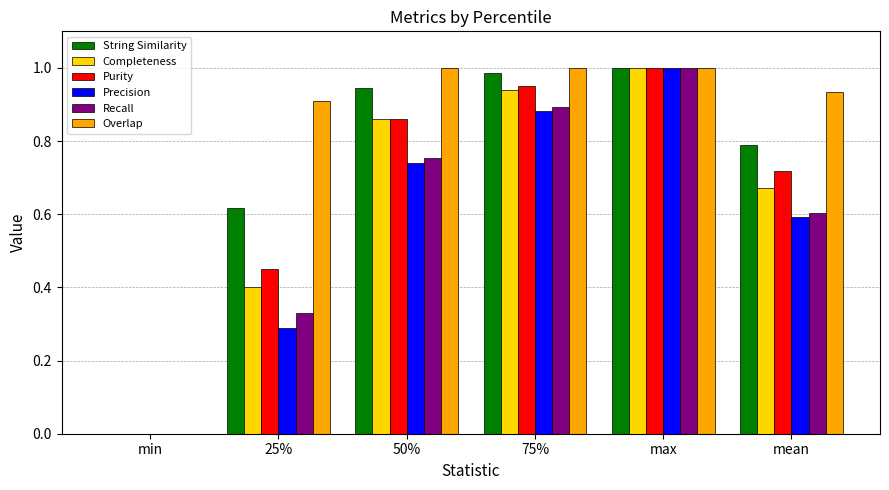

True or false: Purity has a value of 0.9 at 50%.

True